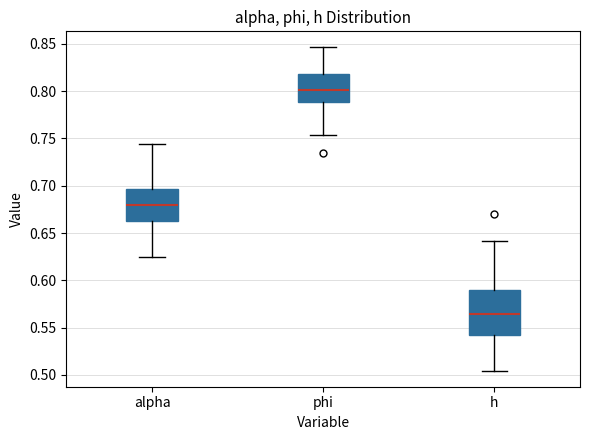

Reading left to right, transcribe this box plot: for each box, give where its median line is, the range the box spans, and where its two whiskers end, as read against the y-axis. The values are not printed on the chart, so give them approximately, as read against the axis.

alpha: median 0.680, box 0.665 to 0.695, whiskers 0.625 to 0.745
phi: median 0.800, box 0.790 to 0.820, whiskers 0.755 to 0.845
h: median 0.565, box 0.540 to 0.590, whiskers 0.505 to 0.640